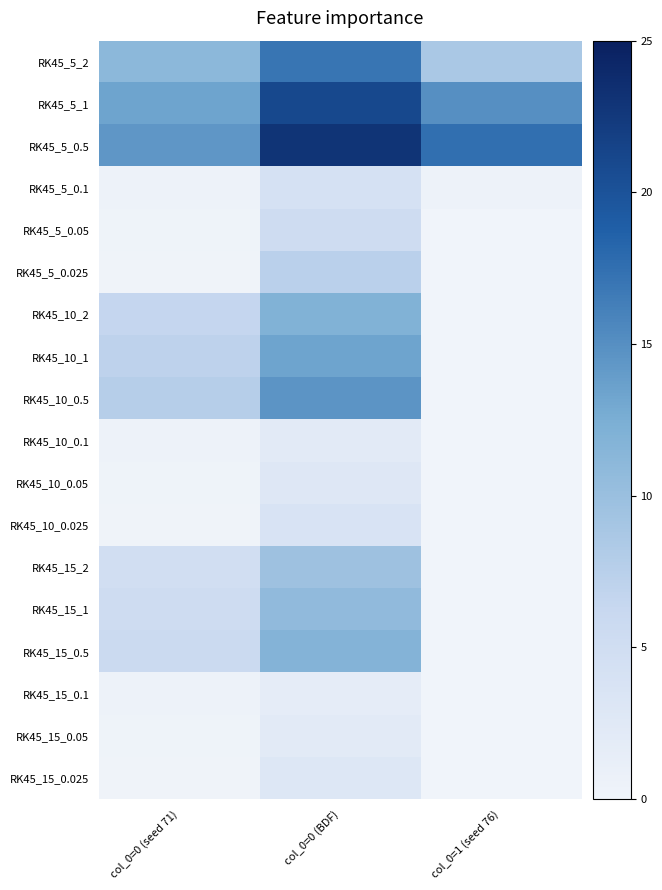

Reading right to left, extract all data points from this chart.

RK45_5_2: col_0=1 (seed 76)=8.7	col_0=0 (BDF)=17.1	col_0=0 (seed 71)=11.1
RK45_5_1: col_0=1 (seed 76)=14.9	col_0=0 (BDF)=21.0	col_0=0 (seed 71)=13.3
RK45_5_0.5: col_0=1 (seed 76)=17.6	col_0=0 (BDF)=23.0	col_0=0 (seed 71)=14.4
RK45_5_0.1: col_0=1 (seed 76)=0.4	col_0=0 (BDF)=4.1	col_0=0 (seed 71)=0.4
RK45_5_0.05: col_0=1 (seed 76)=0.0	col_0=0 (BDF)=5.4	col_0=0 (seed 71)=0.2
RK45_5_0.025: col_0=1 (seed 76)=0.0	col_0=0 (BDF)=7.3	col_0=0 (seed 71)=0.1
RK45_10_2: col_0=1 (seed 76)=0.0	col_0=0 (BDF)=12.0	col_0=0 (seed 71)=6.5
RK45_10_1: col_0=1 (seed 76)=0.0	col_0=0 (BDF)=13.3	col_0=0 (seed 71)=7.1
RK45_10_0.5: col_0=1 (seed 76)=0.0	col_0=0 (BDF)=14.6	col_0=0 (seed 71)=7.7
RK45_10_0.1: col_0=1 (seed 76)=0.0	col_0=0 (BDF)=2.2	col_0=0 (seed 71)=0.4
RK45_10_0.05: col_0=1 (seed 76)=0.0	col_0=0 (BDF)=2.8	col_0=0 (seed 71)=0.2
RK45_10_0.025: col_0=1 (seed 76)=0.0	col_0=0 (BDF)=3.7	col_0=0 (seed 71)=0.1
RK45_15_2: col_0=1 (seed 76)=0.0	col_0=0 (BDF)=9.6	col_0=0 (seed 71)=4.8
RK45_15_1: col_0=1 (seed 76)=0.0	col_0=0 (BDF)=10.7	col_0=0 (seed 71)=5.2
RK45_15_0.5: col_0=1 (seed 76)=0.0	col_0=0 (BDF)=11.8	col_0=0 (seed 71)=5.7
RK45_15_0.1: col_0=1 (seed 76)=0.0	col_0=0 (BDF)=1.7	col_0=0 (seed 71)=0.4
RK45_15_0.05: col_0=1 (seed 76)=0.0	col_0=0 (BDF)=2.1	col_0=0 (seed 71)=0.2
RK45_15_0.025: col_0=1 (seed 76)=0.0	col_0=0 (BDF)=2.9	col_0=0 (seed 71)=0.1